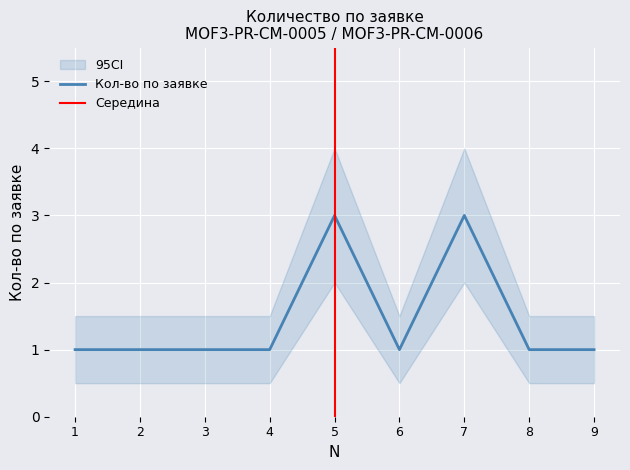

True or false: the data shows 1 at 9.

True